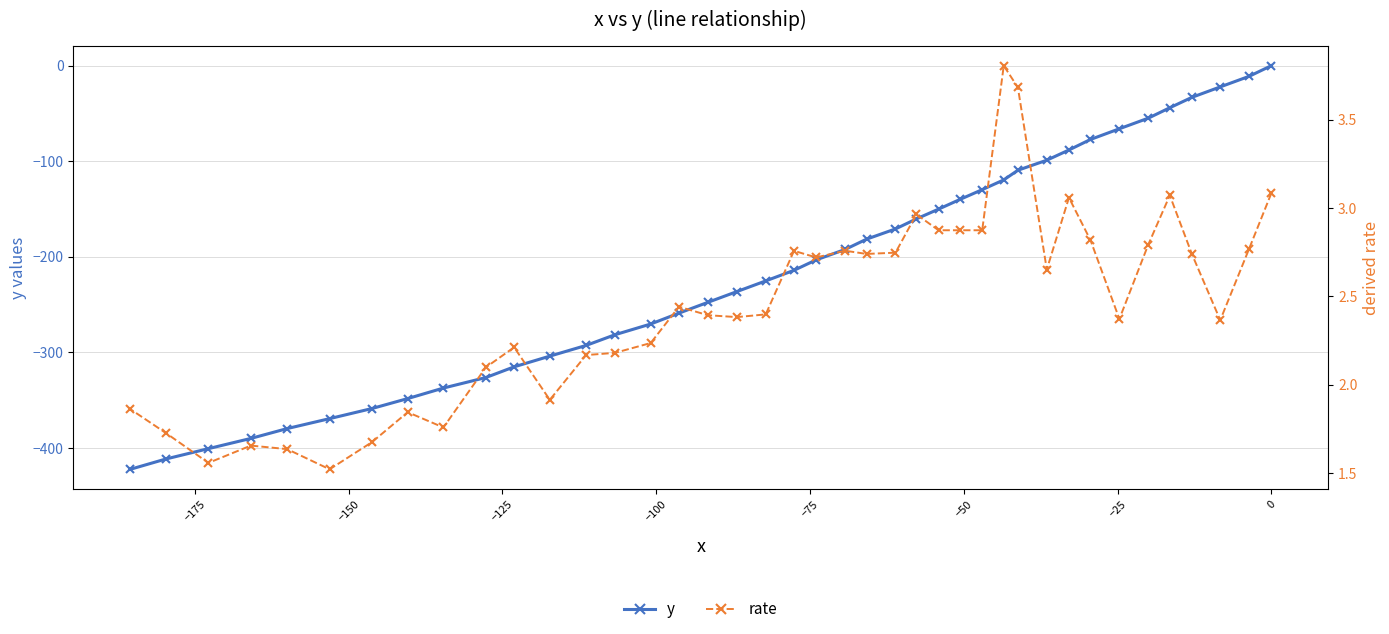

Rank the series by their maximum value, from lowest to highest.

y, rate